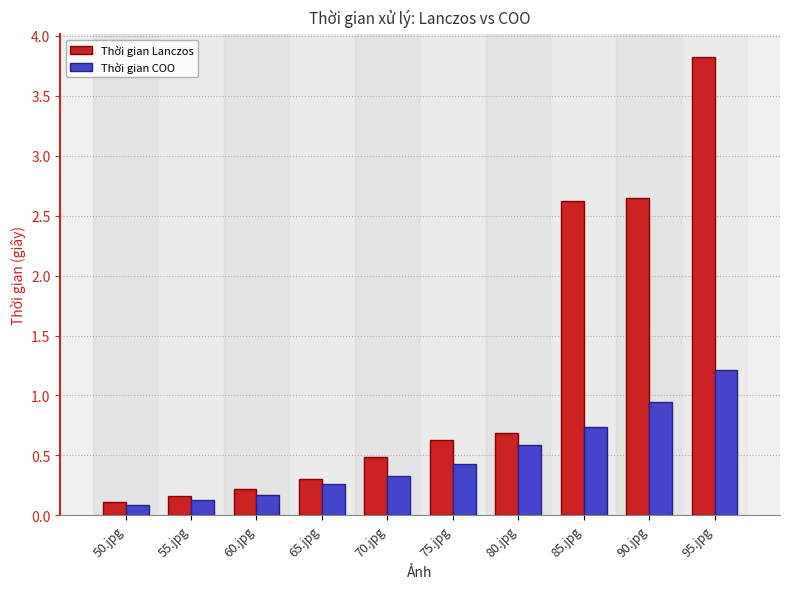

At which label does Thời gian COO reach its peak?

95.jpg